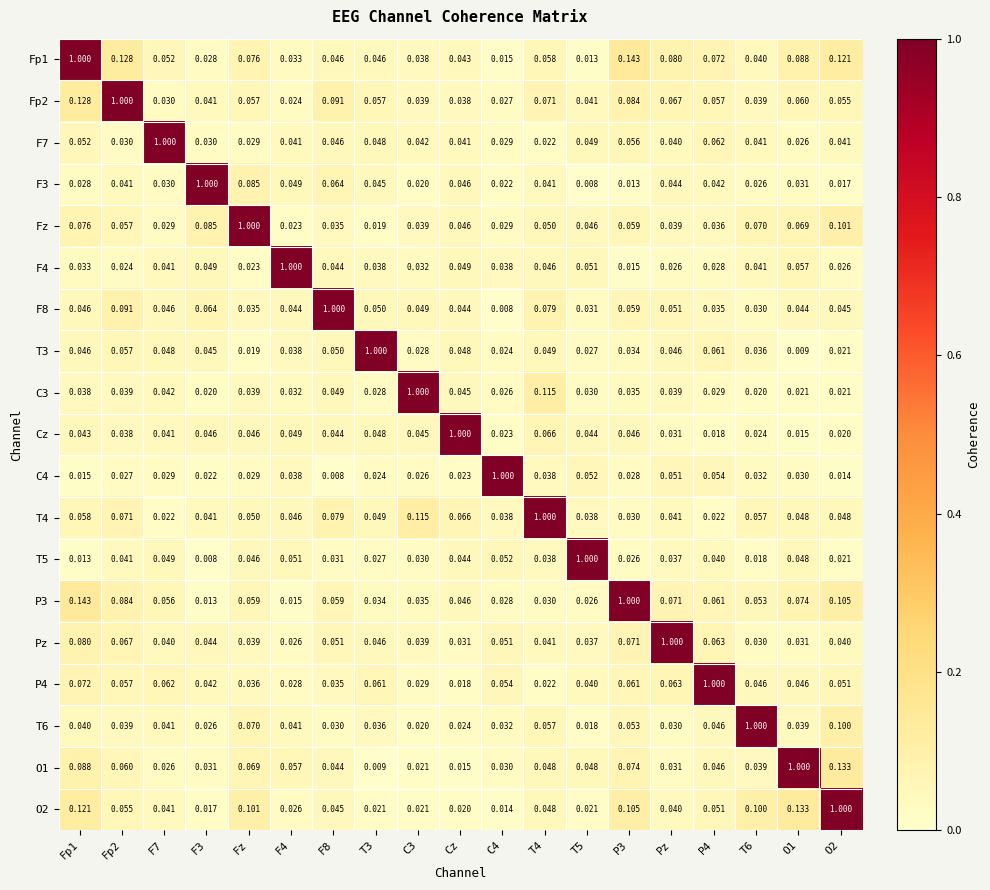

How many series are shown in this chart?

19